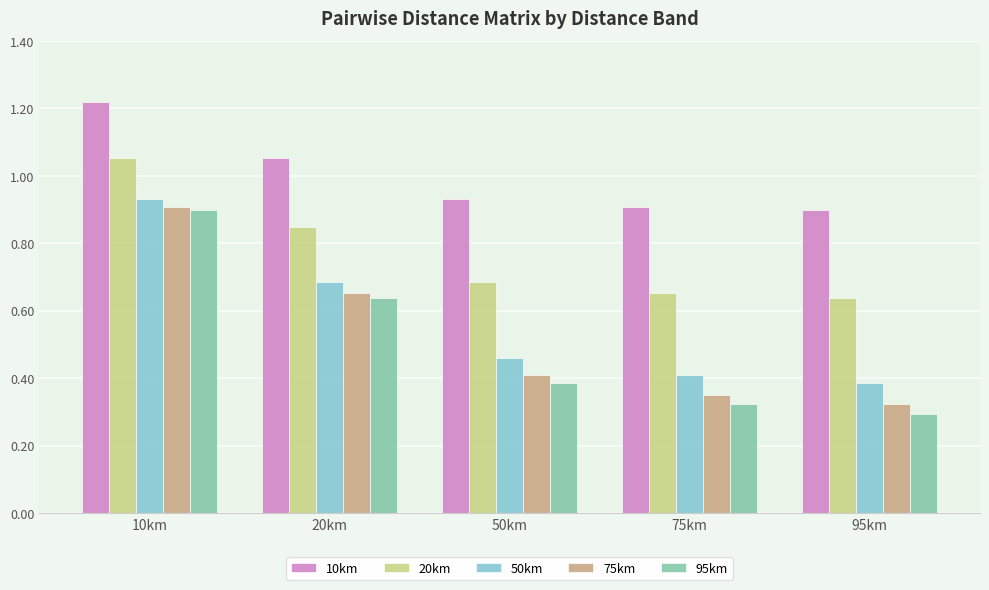

What position from the right is 50km?

3